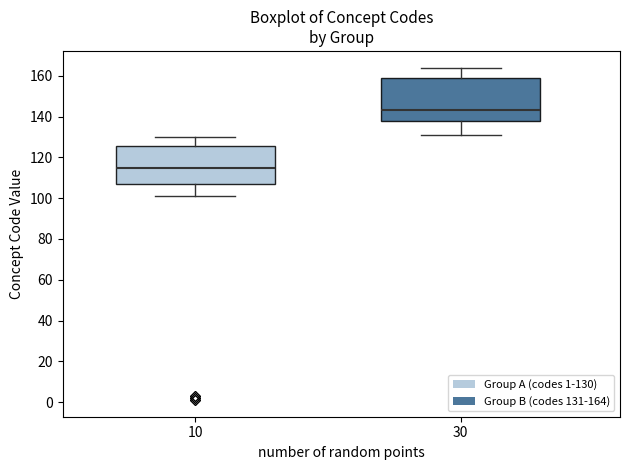

Reading left to right, read every box against the y-axis: the position of its median line, the range the box covers, and the ends of its whiskers. The values are not printed on the chart, so give them approximately, as read against the axis.

10: median 116, box 108 to 126, whiskers 102 to 130
30: median 144, box 138 to 160, whiskers 132 to 164